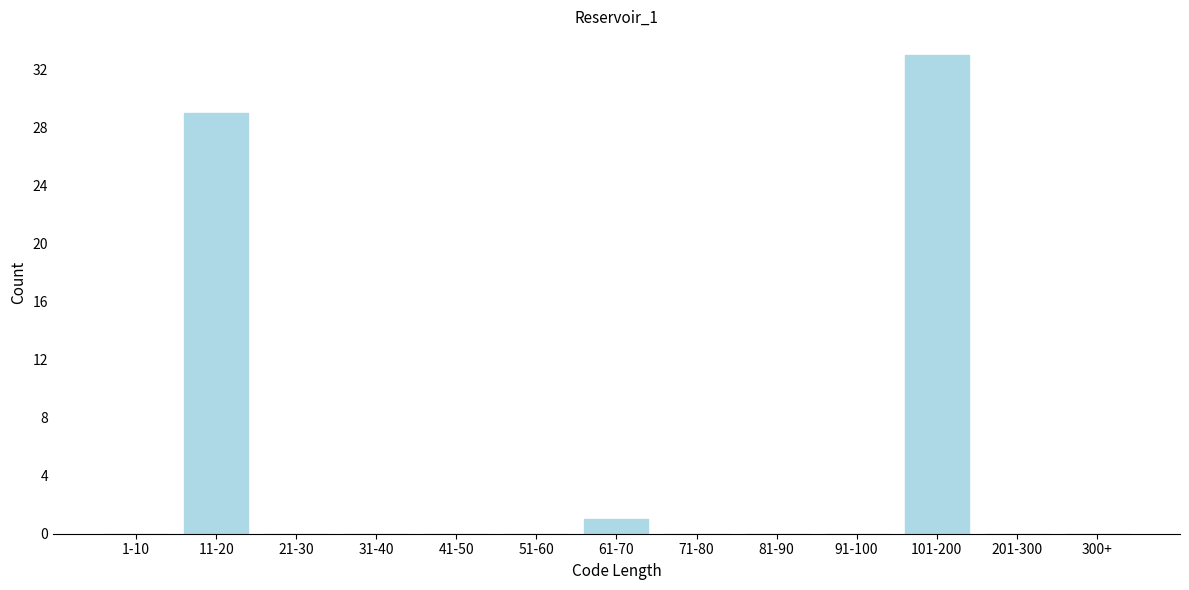

Reading left to right, what are all the values shown in this chart?

1-10=0	11-20=29	21-30=0	31-40=0	41-50=0	51-60=0	61-70=1	71-80=0	81-90=0	91-100=0	101-200=33	201-300=0	300+=0